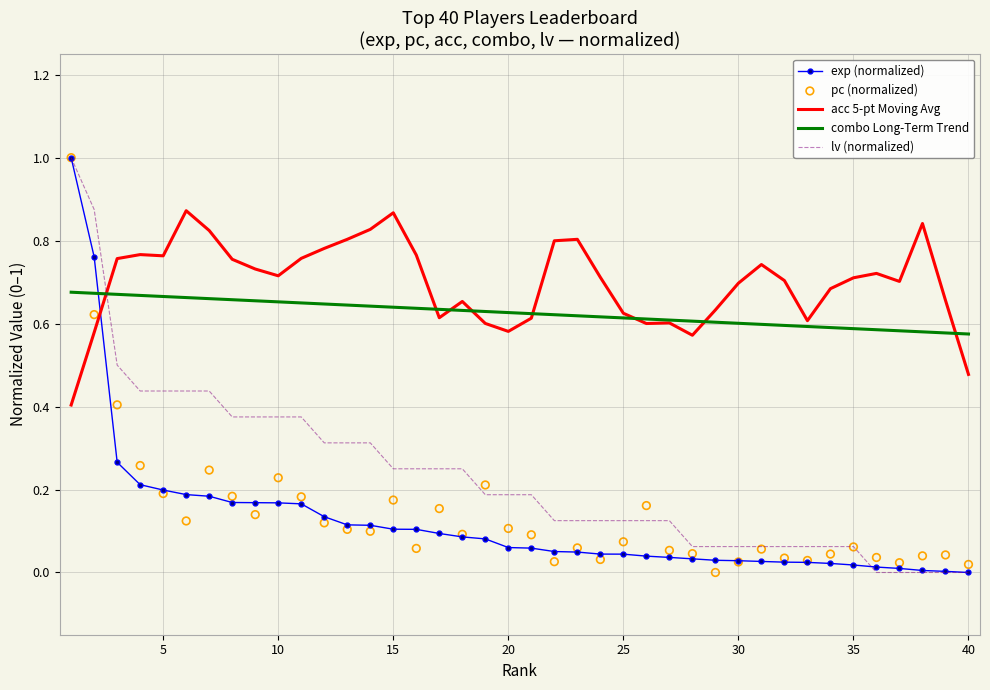

What are all the series names shown in the legend?

exp (normalized), acc 5-pt Moving Avg, combo Long-Term Trend, lv (normalized), pc (normalized)